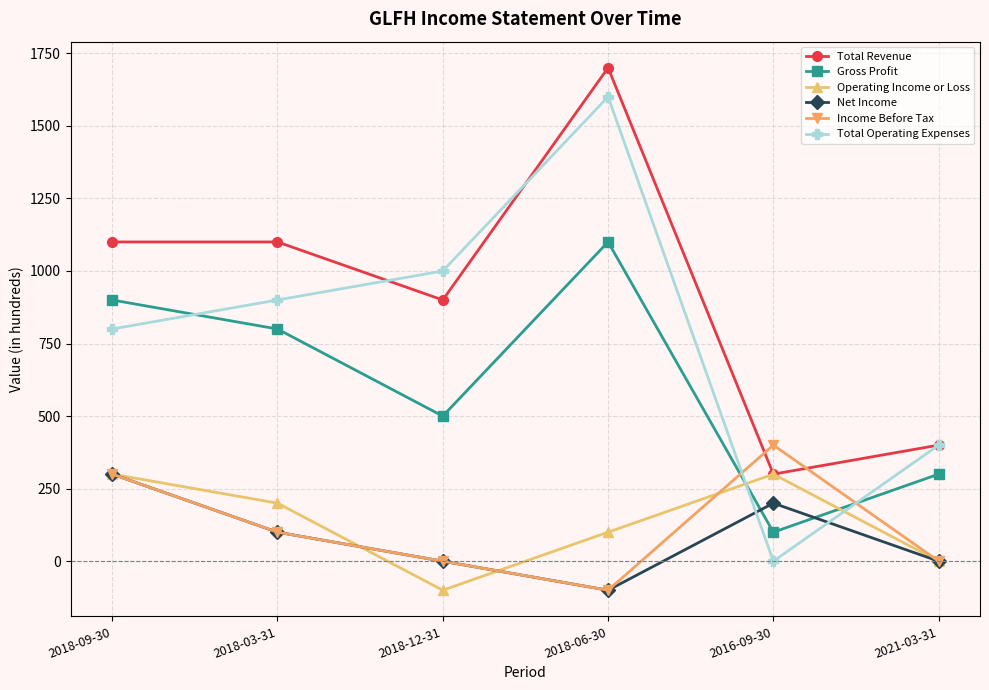

How many series are shown in this chart?

6